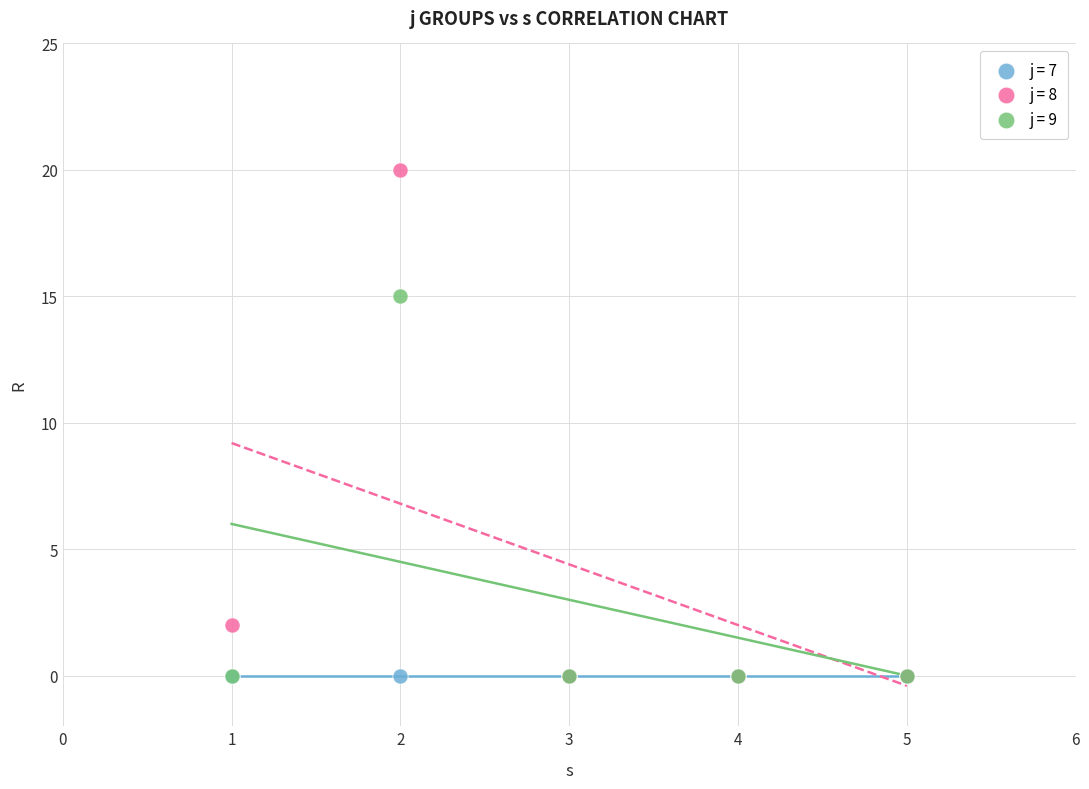

What are all the series names shown in the legend?

j = 7, j = 8, j = 9